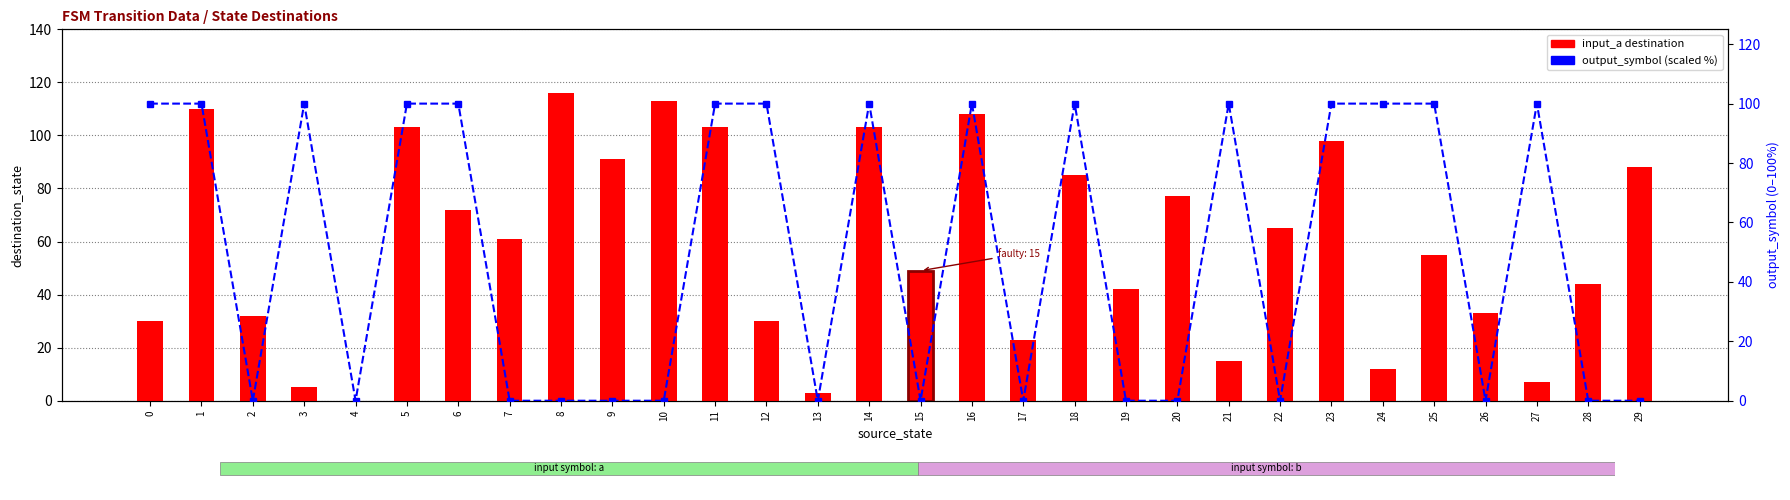

Rank the categories by output_symbol (scaled %) value from highest to lowest.

0, 1, 3, 5, 6, 11, 12, 14, 16, 18, 21, 23, 24, 25, 27, 2, 4, 7, 8, 9, 10, 13, 15, 17, 19, 20, 22, 26, 28, 29